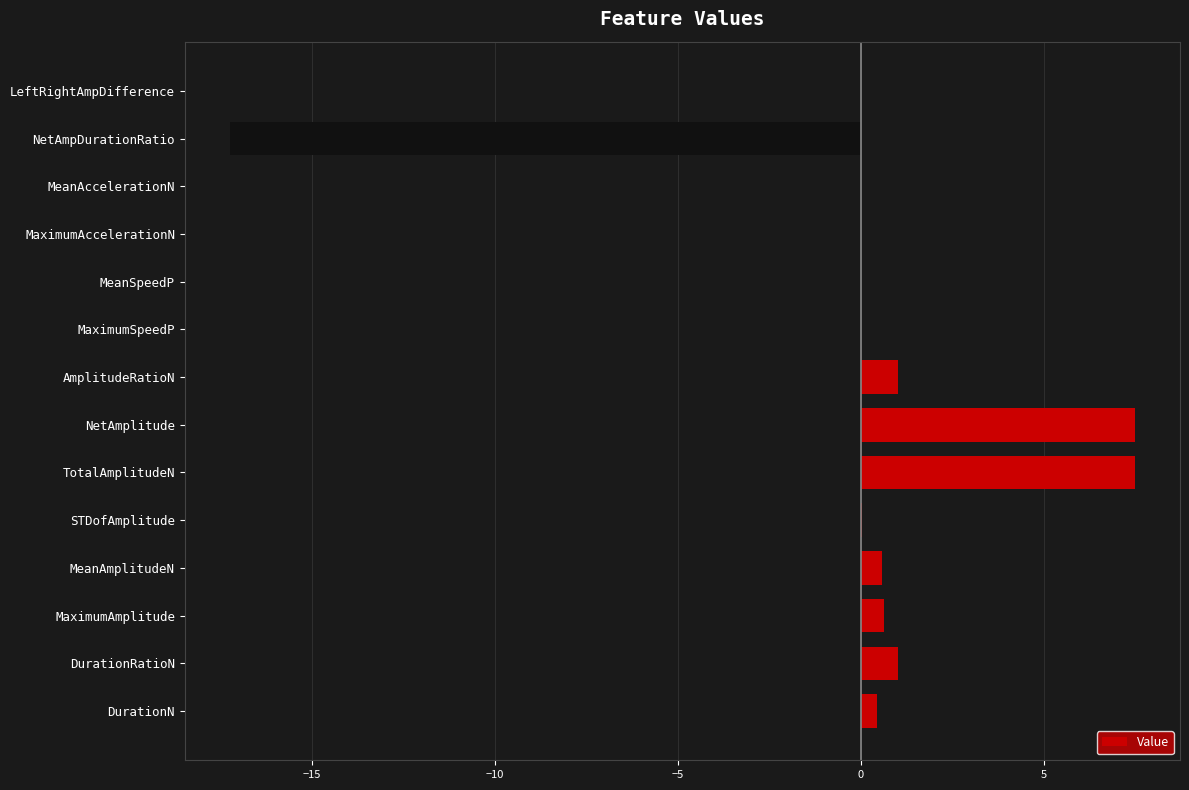

How many categories are shown in the chart?

14